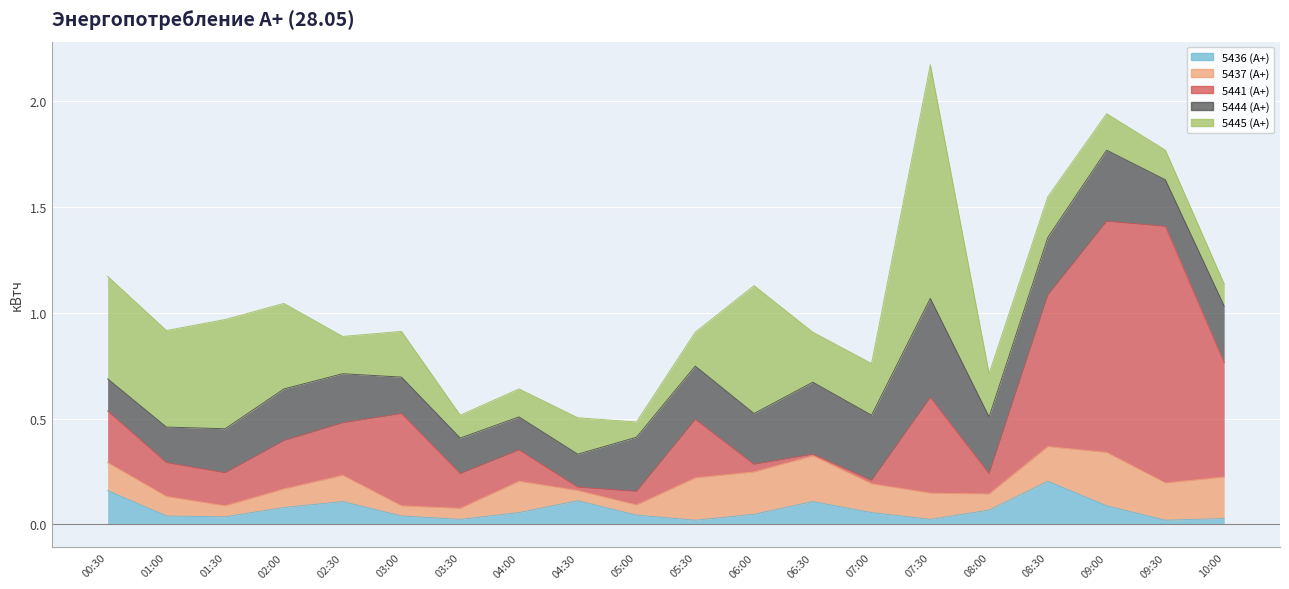

Between which two adjacent categories do 5436 (А+) and 5445 (А+) first intersect?

08:00 and 08:30